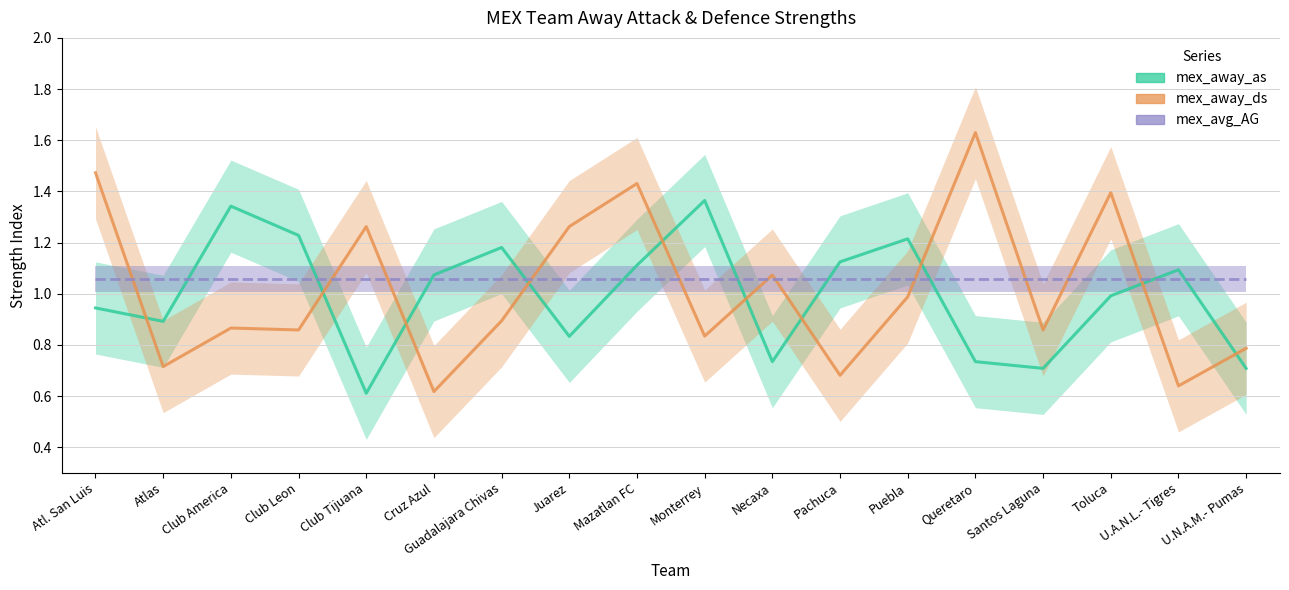

What is the value of the mex_avg_AG point at the 13th from the left?

1.1